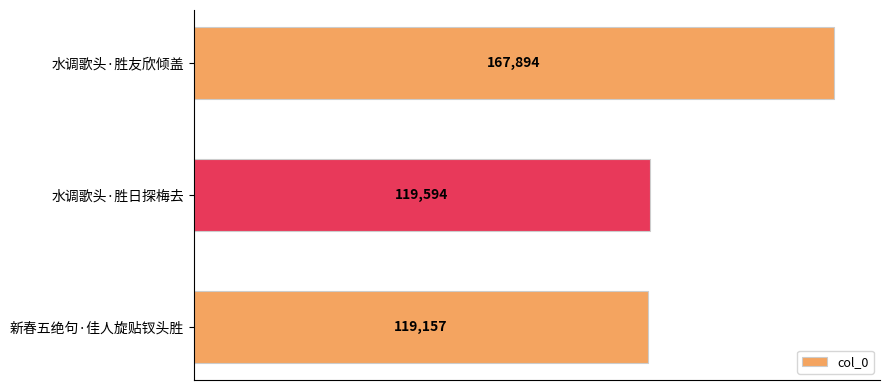

What is the difference between the values at 水调歌头·胜日探梅去 and 水调歌头·胜友欣倾盖?

48300